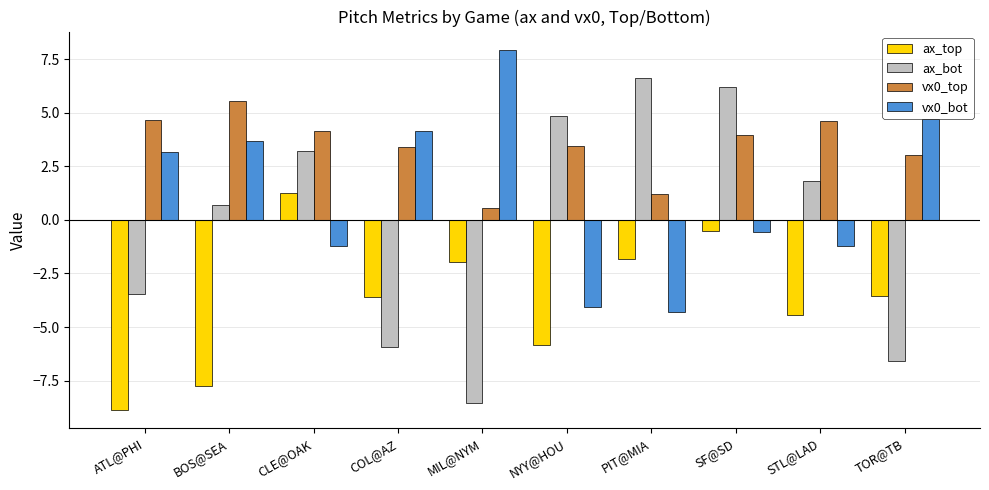

How many values in ax_bot are above zero?

6